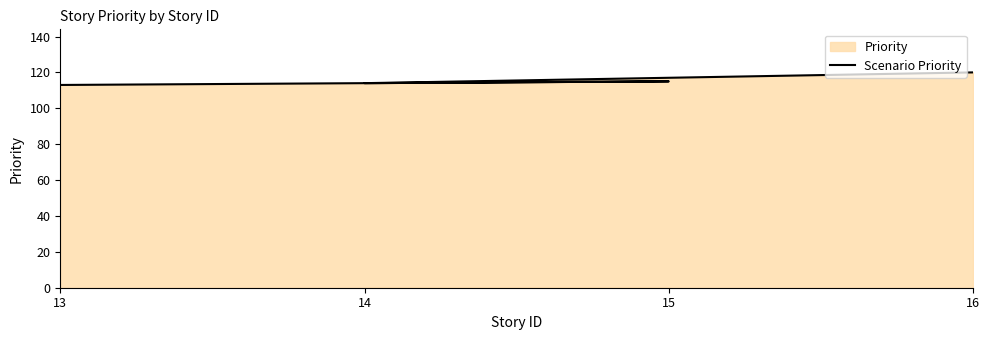

What is the change in value from 16 to 14?

-6